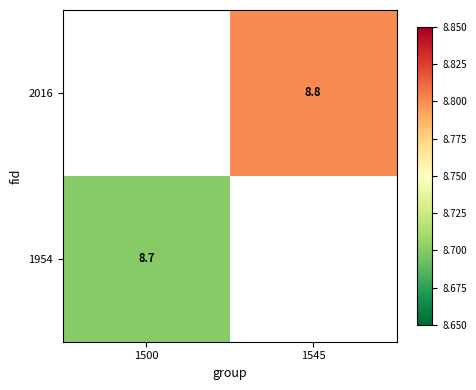

The value of 1954 at 1500 is 8.7. True or false?

True